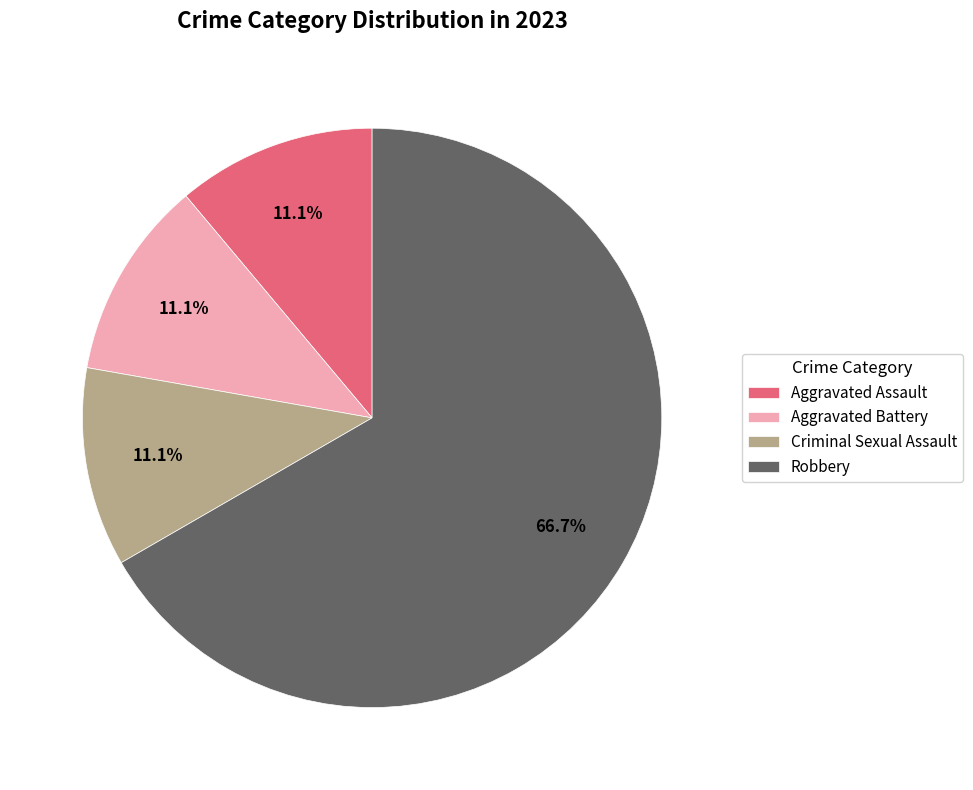

What is the majority slice?

Robbery